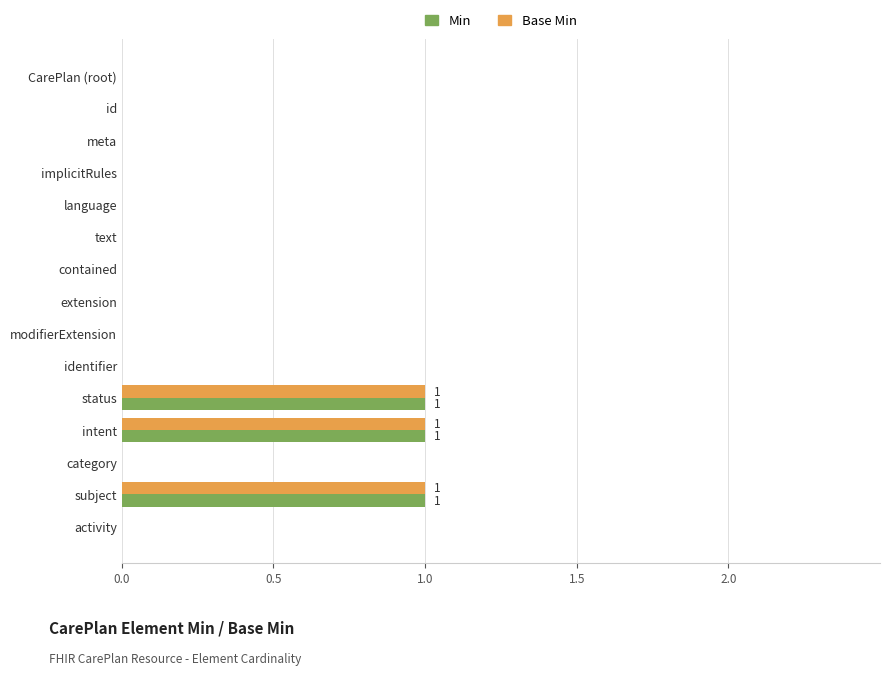

Is it true that Base Min equals 2 at status?

False